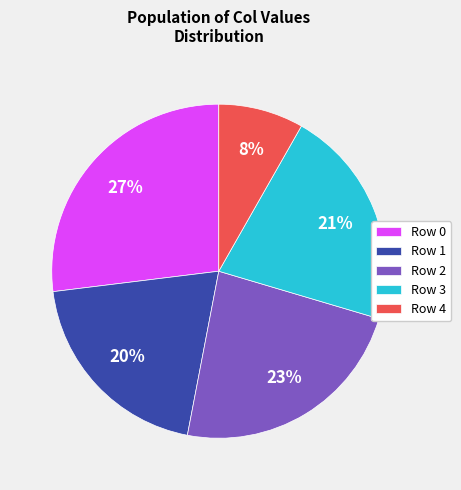

What percentage is the Row 0 slice, to the nearest percent?

27%